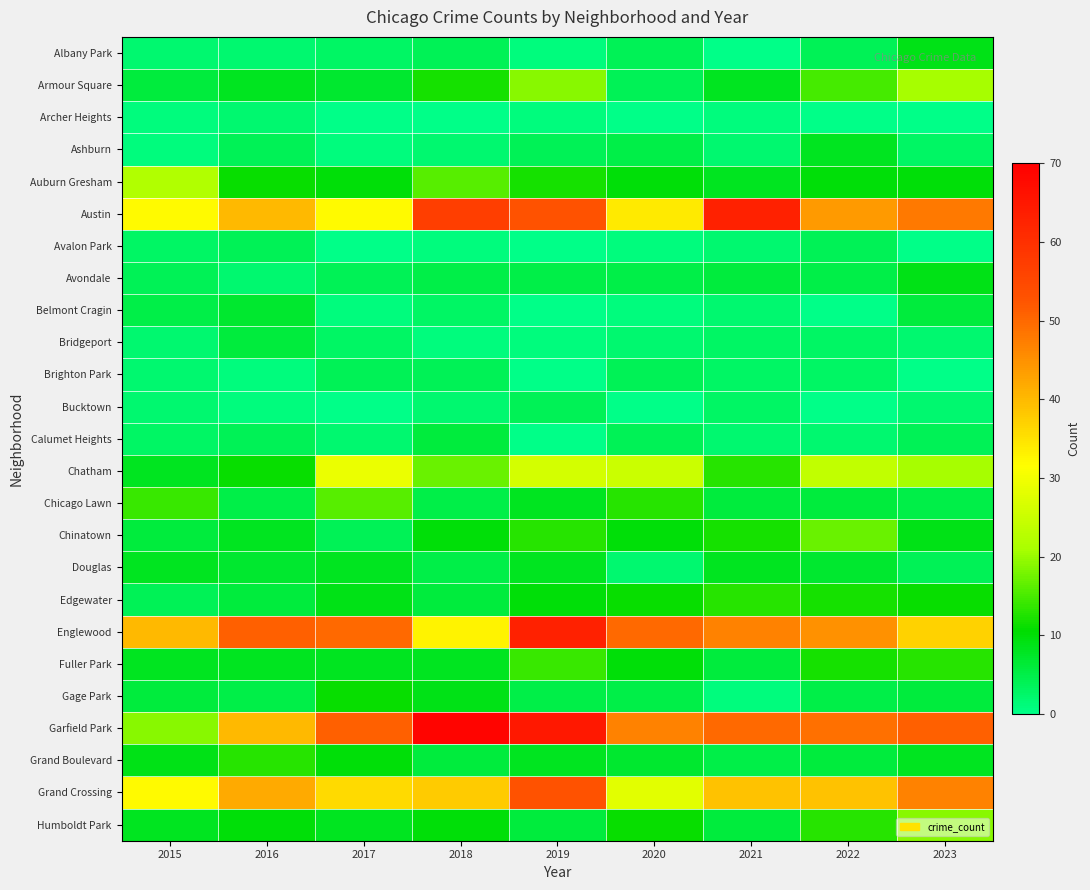

What is the total value across all series at 2019?

379